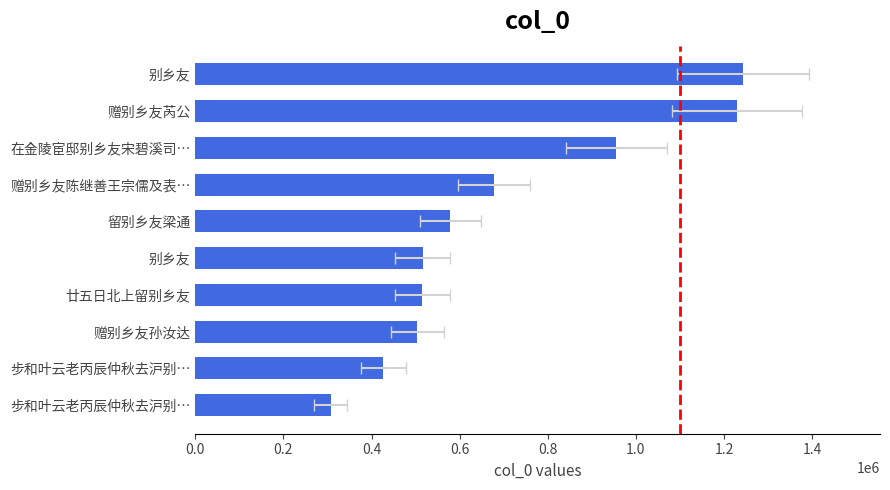

What is the maximum value shown in the chart?

1243090